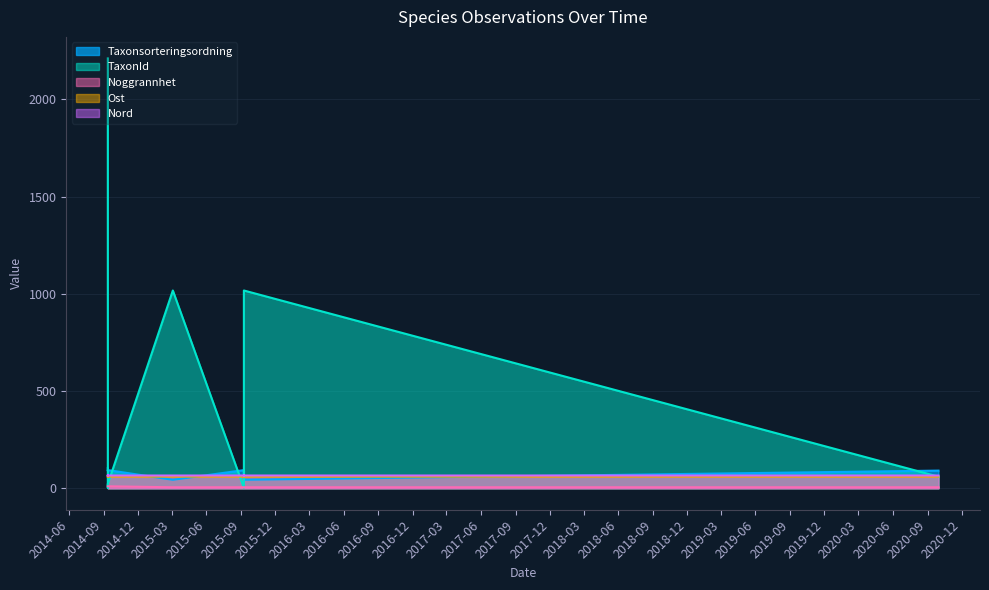

What is the sum of all TaxonId values?

4549.1